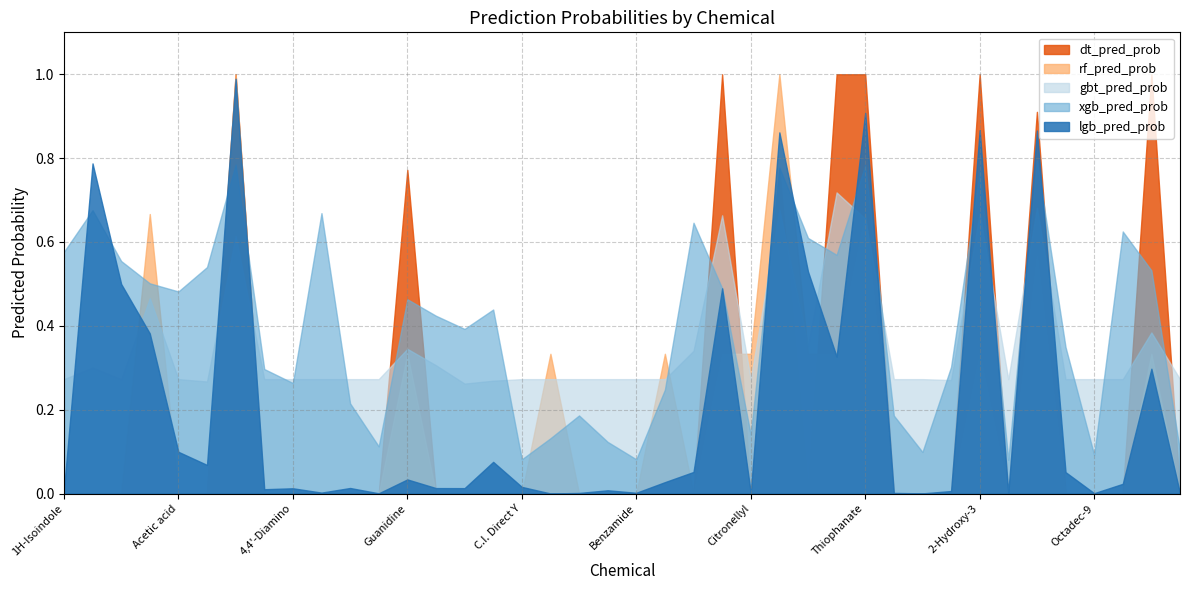

What position from the left is 18?

19